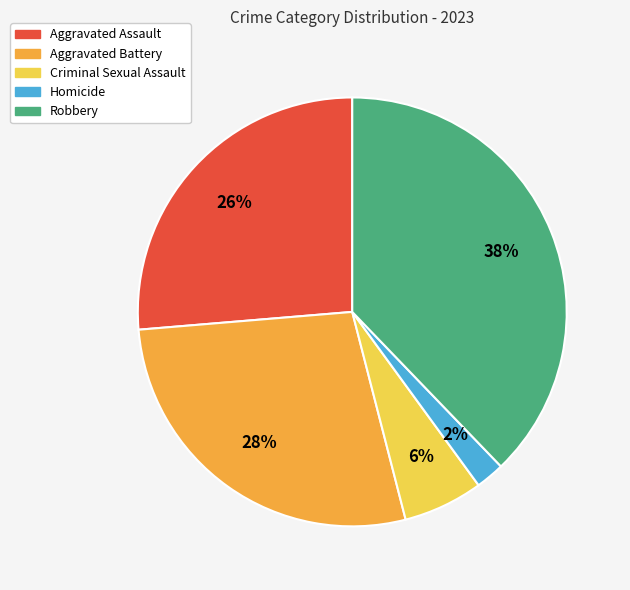

What is the ratio of the value at Aggravated Battery to the value at Robbery?

0.7